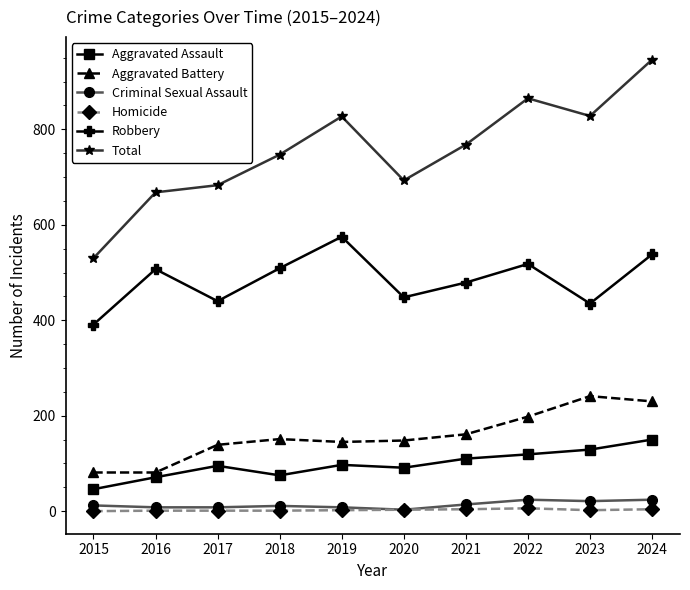

What is the difference between the highest and lowest values at 2018?

746